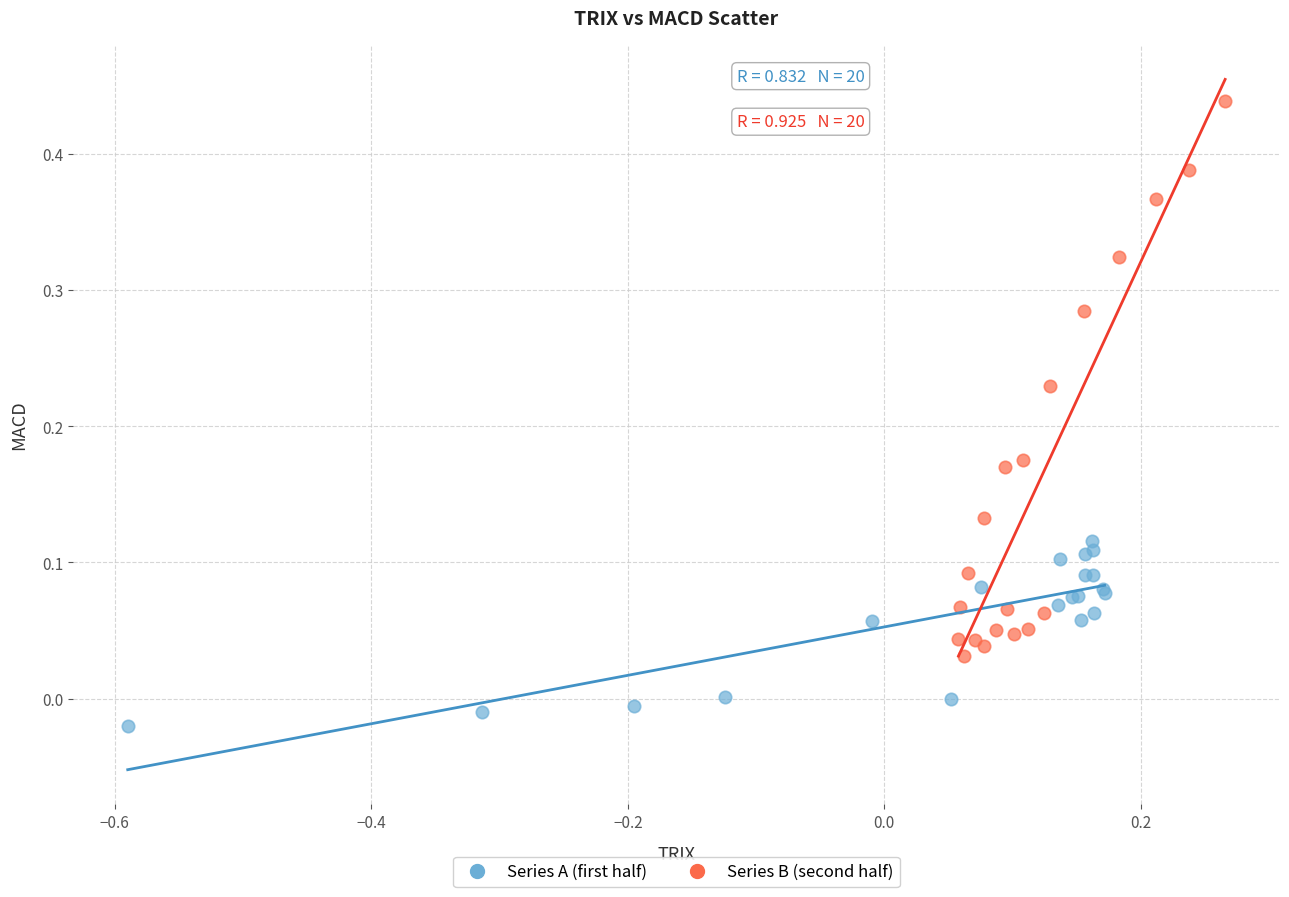

Which series has the largest Y range (max minus min)?

Series B (second half)